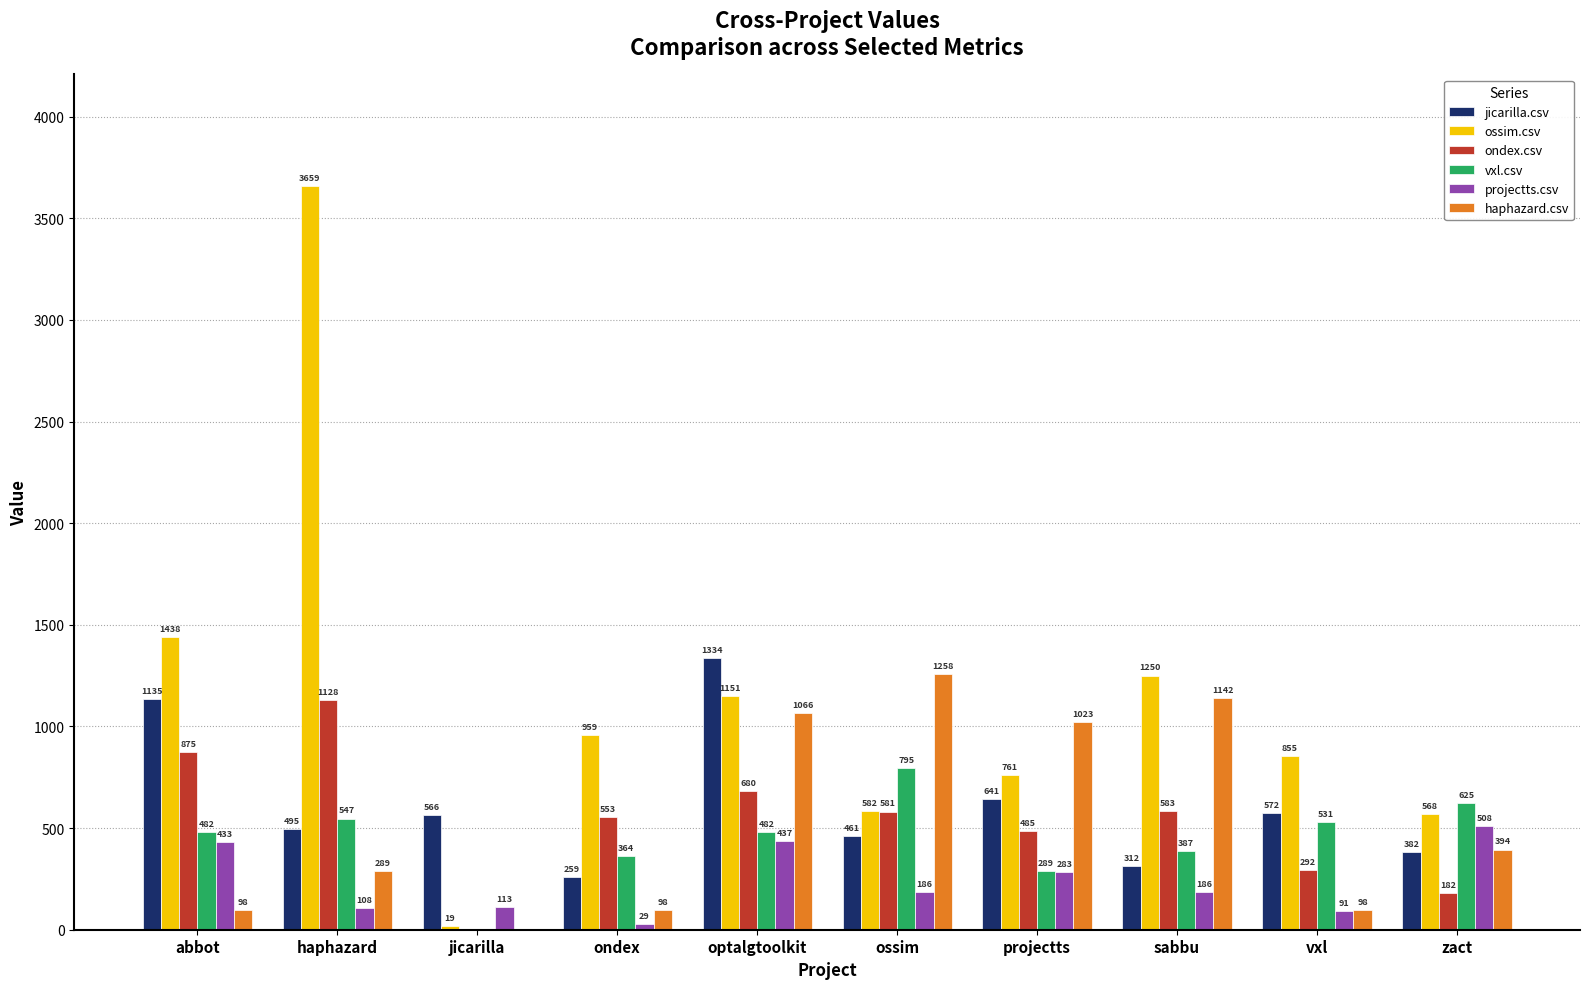

At which category is the sum across all series the highest?

haphazard